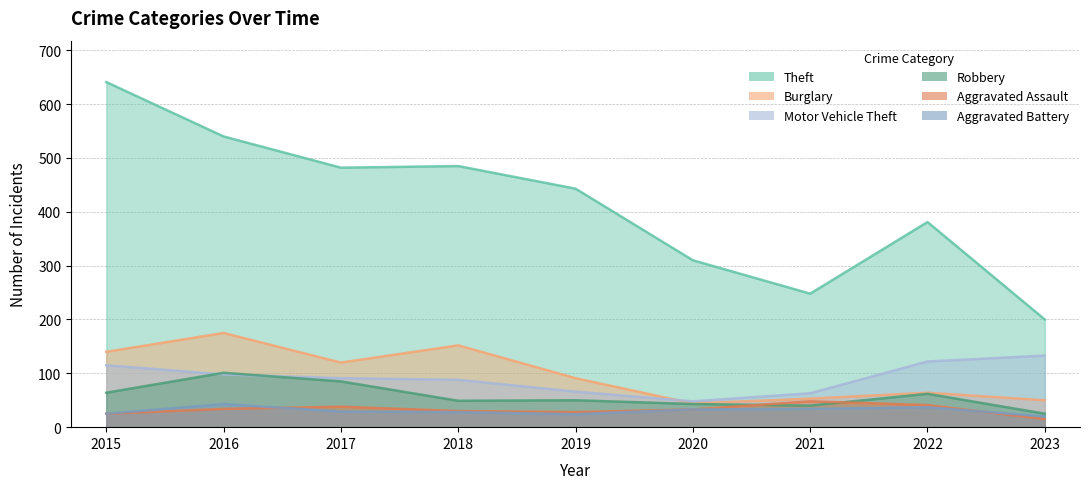

What is the value of the Robbery point at the 3rd from the left?

85